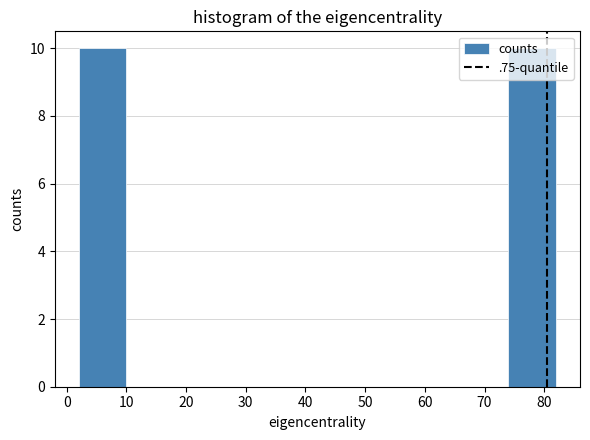

Reading left to right, transcribe this chart: for each bar, give the range it covers on the x-axis and its height. The values are not printed on the chart, so give them approximately, as read against the axis.

2 to 10: 10
10 to 18: 0
18 to 26: 0
26 to 34: 0
34 to 42: 0
42 to 50: 0
50 to 58: 0
58 to 66: 0
66 to 74: 0
74 to 82: 10